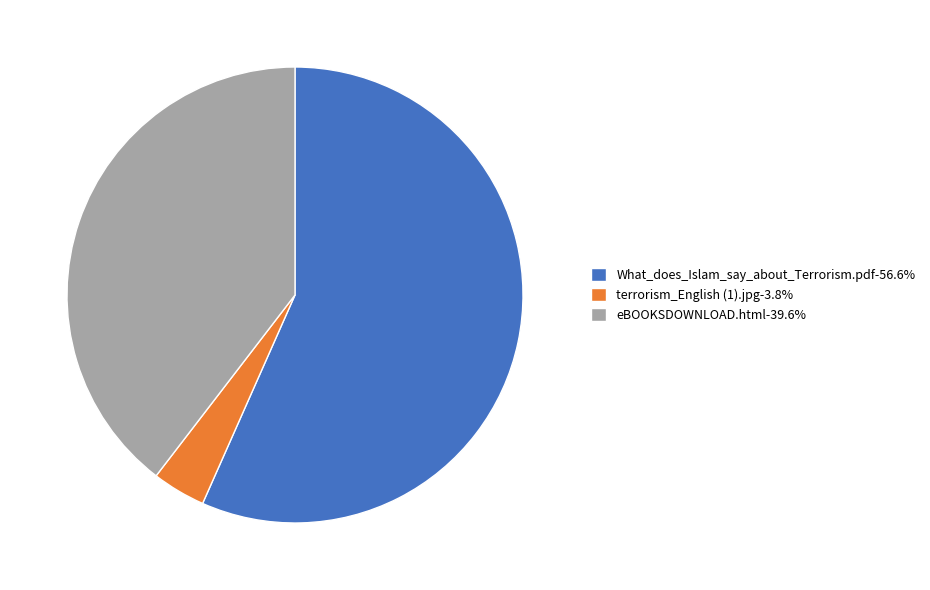

Combined, do eBOOKSDOWNLOAD.html-39.6% and terrorism_English (1).jpg-3.8% account for over 50%?

No